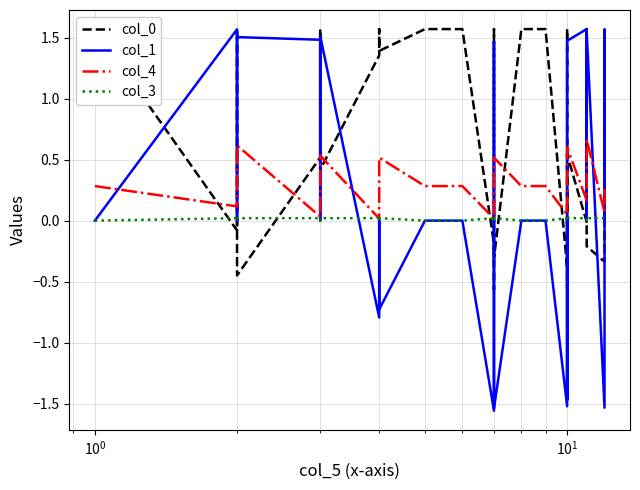

Which series has the widest spread of values?

col_1